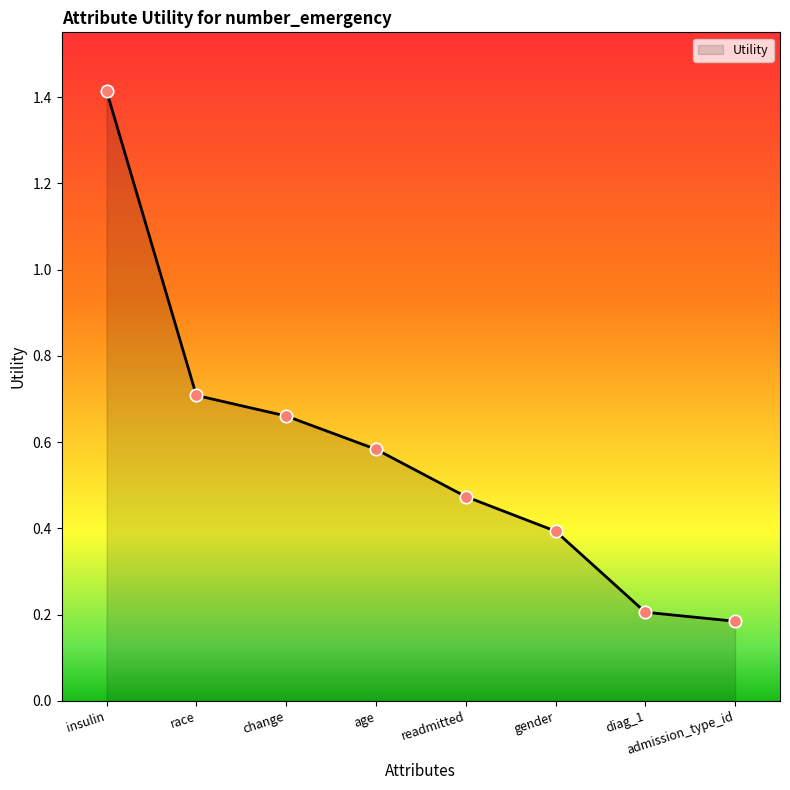

Which has a higher value, change or insulin?

insulin